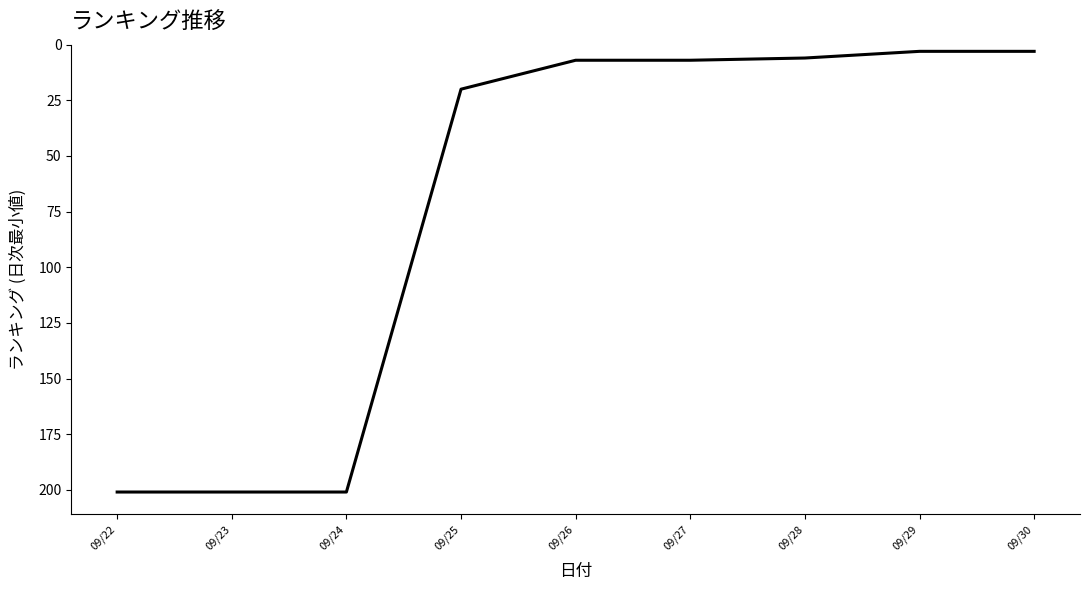

Between 09/23 and 09/28, which is larger?

09/23